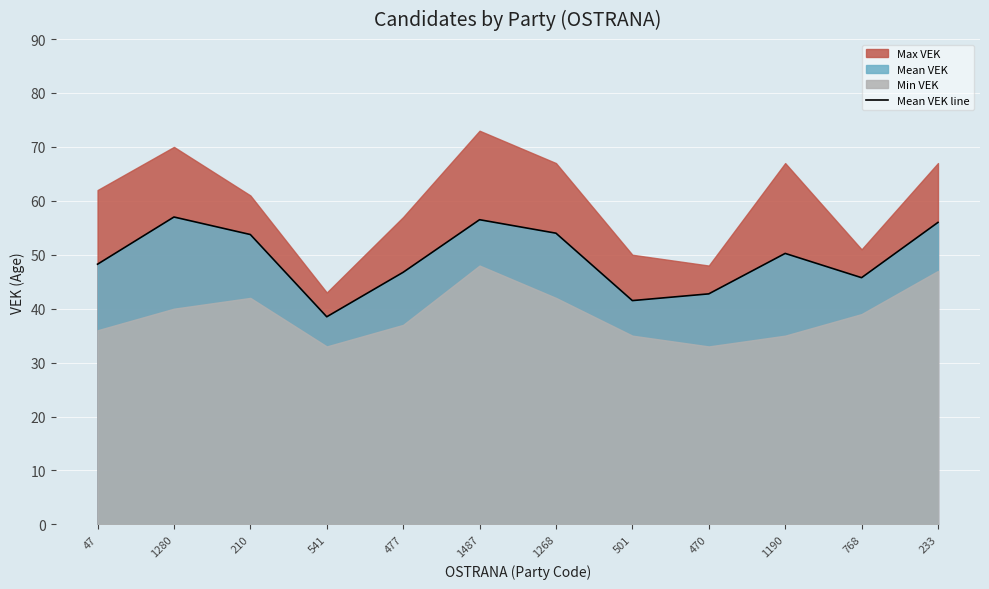

List the labels in order of value, smallest first.

541, 501, 470, 768, 477, 47, 1190, 210, 1268, 233, 1487, 1280